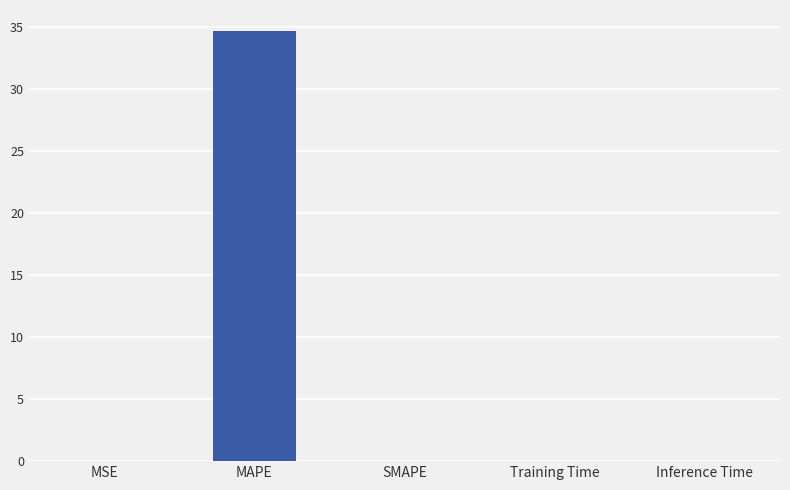

Between SMAPE and MAPE, which is larger?

MAPE